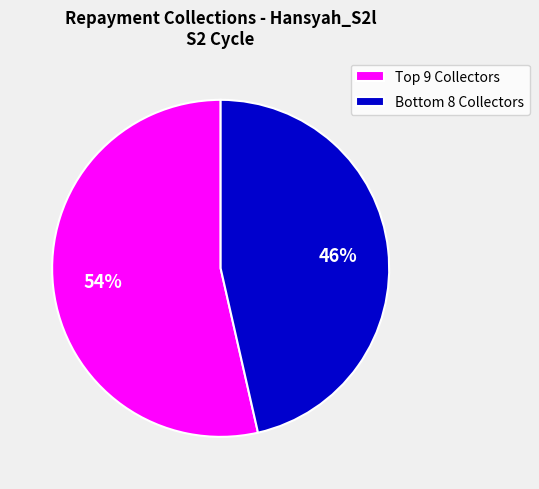

To the nearest percent, what is the average slice percentage?

50%